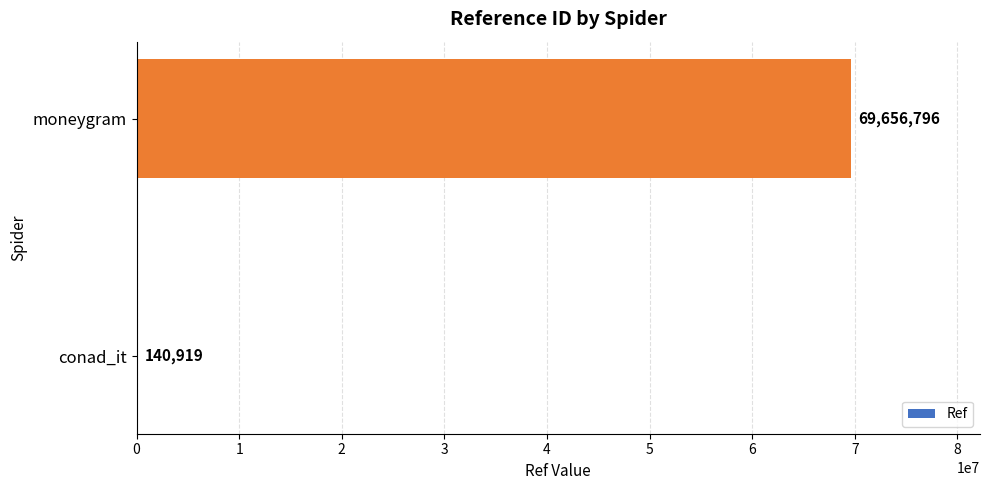

What is the change in value from conad_it to moneygram?

+69515877